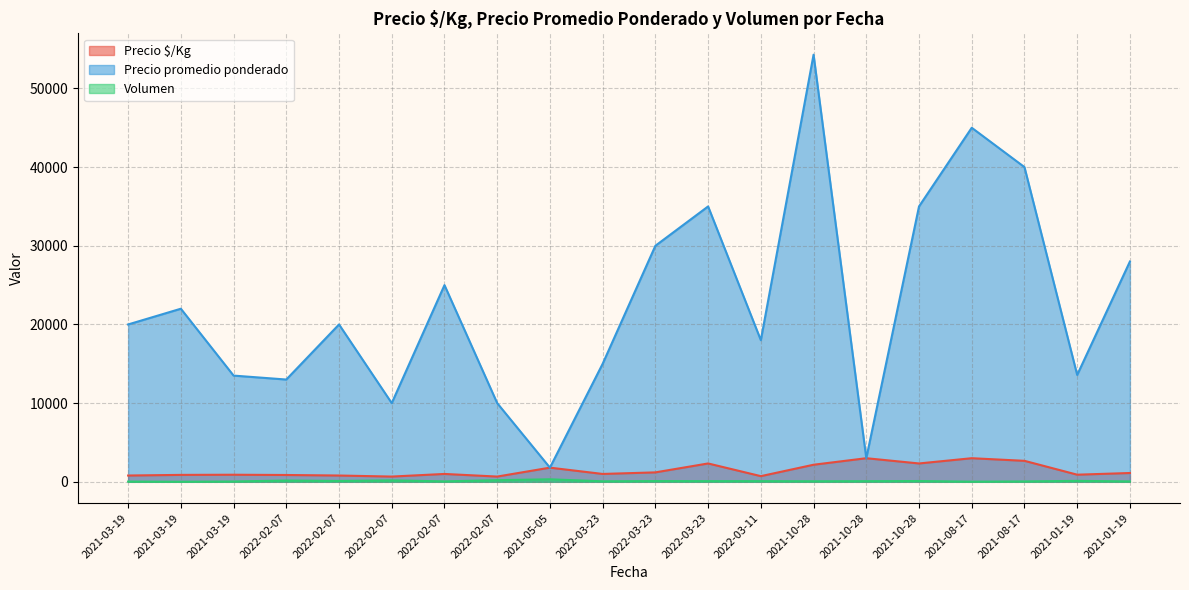

Reading right to left, what are all the values shown in this chart?

Precio $/Kg: 2021-01-19=1120	2021-01-19=906	2021-08-17=2667	2021-08-17=3000	2021-10-28=2333	2021-10-28=3000	2021-10-28=2171	2022-03-11=720	2022-03-23=2333	2022-03-23=1200	2022-03-23=1000	2021-05-05=1800	2022-02-07=667	2022-02-07=1000	2022-02-07=667	2022-02-07=800	2022-02-07=867	2021-03-19=900	2021-03-19=880	2021-03-19=800
Precio promedio ponderado: 2021-01-19=28000	2021-01-19=13583	2021-08-17=40000	2021-08-17=45000	2021-10-28=35000	2021-10-28=3000	2021-10-28=54286	2022-03-11=18000	2022-03-23=35000	2022-03-23=30000	2022-03-23=15000	2021-05-05=1800	2022-02-07=10000	2022-02-07=25000	2022-02-07=10000	2022-02-07=20000	2022-02-07=13000	2021-03-19=13500	2021-03-19=22000	2021-03-19=20000
Volumen: 2021-01-19=50	2021-01-19=120	2021-08-17=50	2021-08-17=20	2021-10-28=100	2021-10-28=80	2021-10-28=70	2022-03-11=85	2022-03-23=85	2022-03-23=95	2022-03-23=65	2021-05-05=320	2022-02-07=210	2022-02-07=55	2022-02-07=185	2022-02-07=110	2022-02-07=165	2021-03-19=40	2021-03-19=10	2021-03-19=30